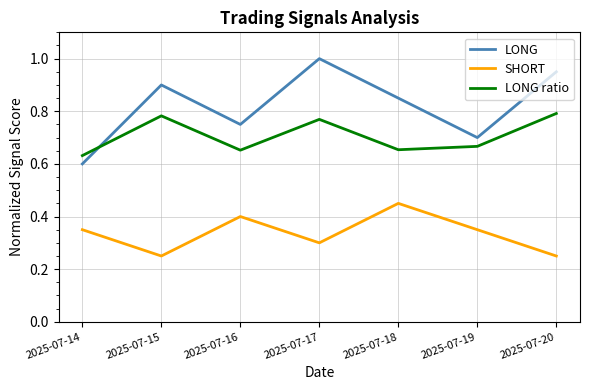

In SHORT, how many points are higher than both neighbors (excluding endpoints)?

2